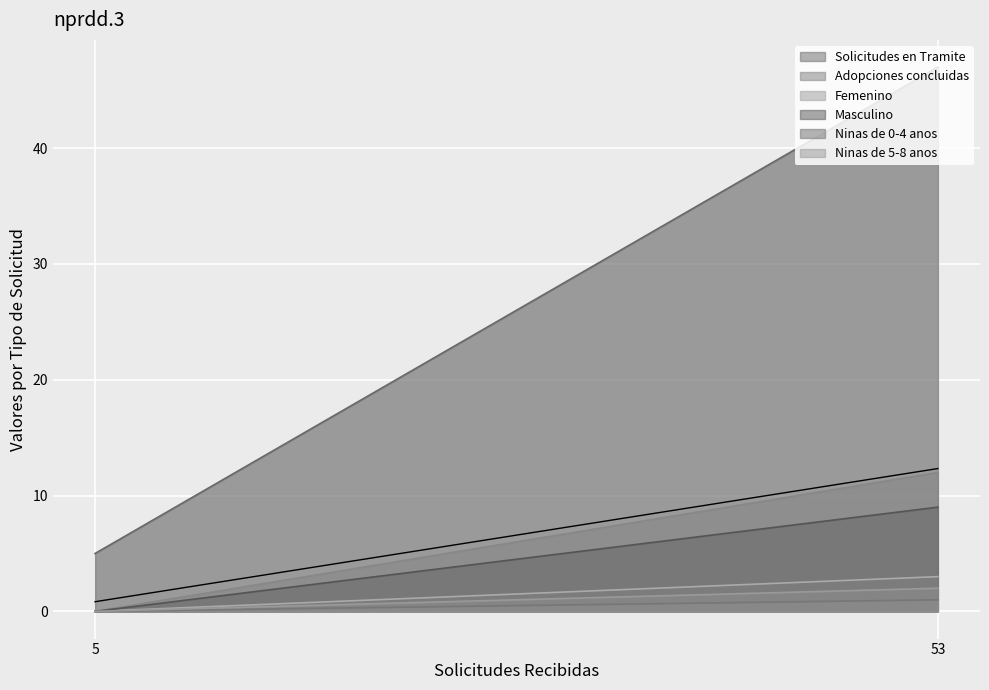

What are all the series names shown in the legend?

Solicitudes en Tramite, Adopciones concluidas, Femenino, Masculino, Ninas de 0-4 anos, Ninas de 5-8 anos